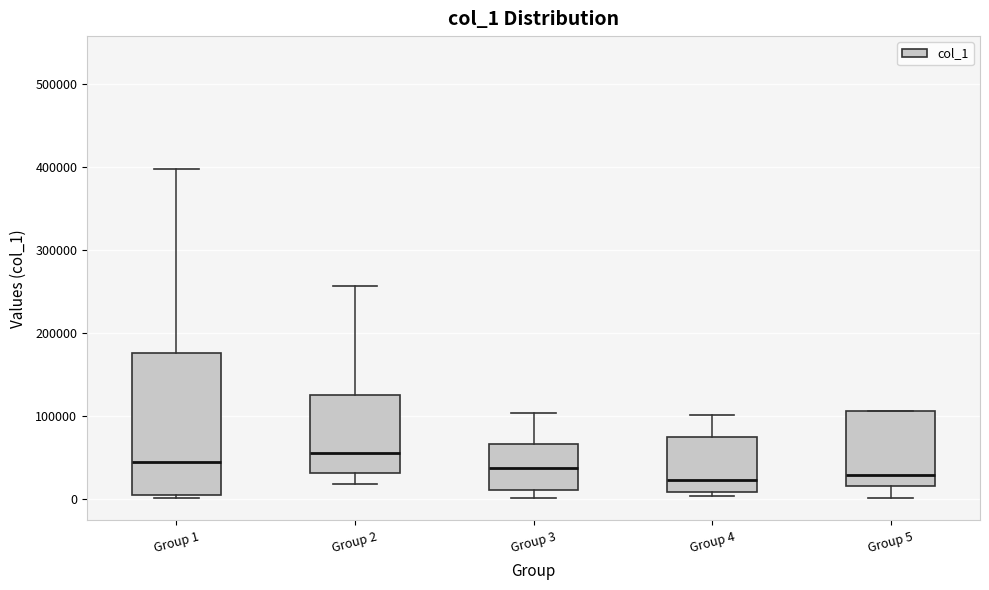

Reading left to right, transcribe this box plot: for each box, give where its median line is, the range the box spans, and where its two whiskers end, as read against the y-axis. The values are not printed on the chart, so give them approximately, as read against the axis.

Group 1: median 40000, box 0 to 180000, whiskers 0 (just below the box's lower edge) to 400000
Group 2: median 50000, box 30000 to 130000, whiskers 20000 to 260000
Group 3: median 40000, box 10000 to 70000, whiskers 0 to 100000
Group 4: median 20000, box 10000 to 70000, whiskers 0 to 100000
Group 5: median 30000, box 20000 to 110000, whiskers 0 to 110000